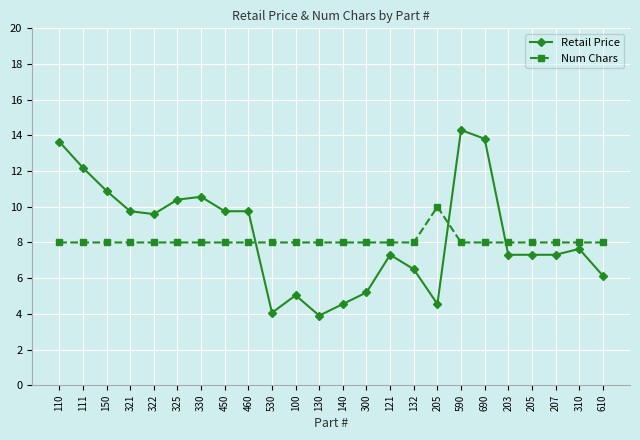

How many data points in Retail Price are less than 7?

8